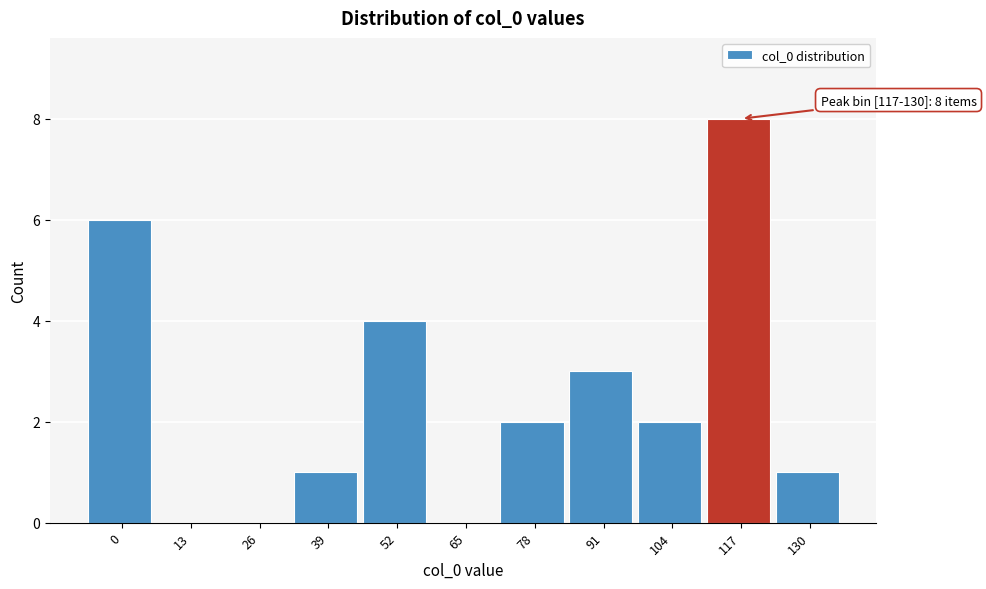

Reading left to right, extract all data points from this chart.

0=6	13=0	26=0	39=1	52=4	65=0	78=2	91=3	104=2	117=8	130=1